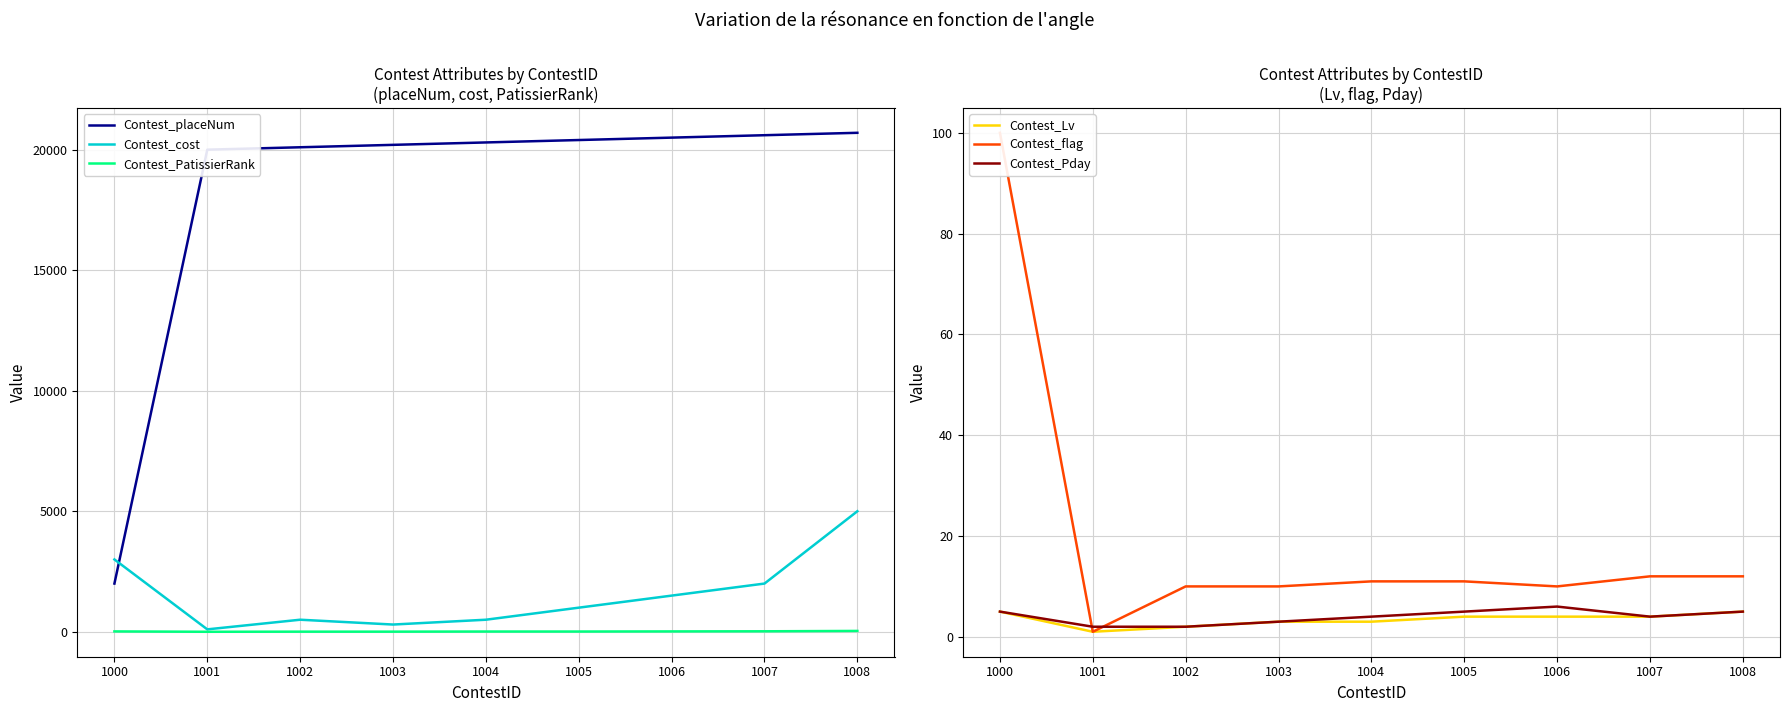

True or false: Contest_Lv and Contest_Pday intersect in this chart.

False